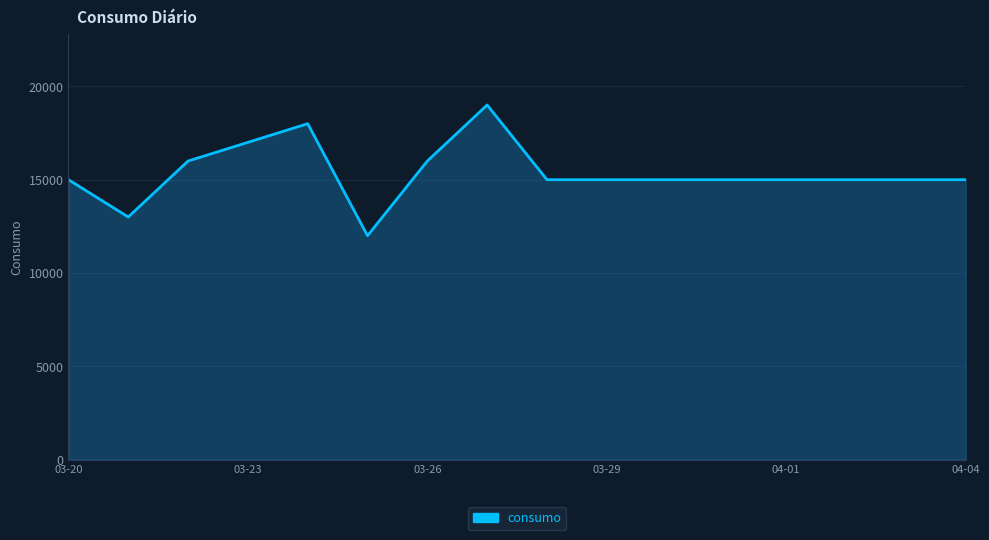

What is the maximum value shown in the chart?

19000